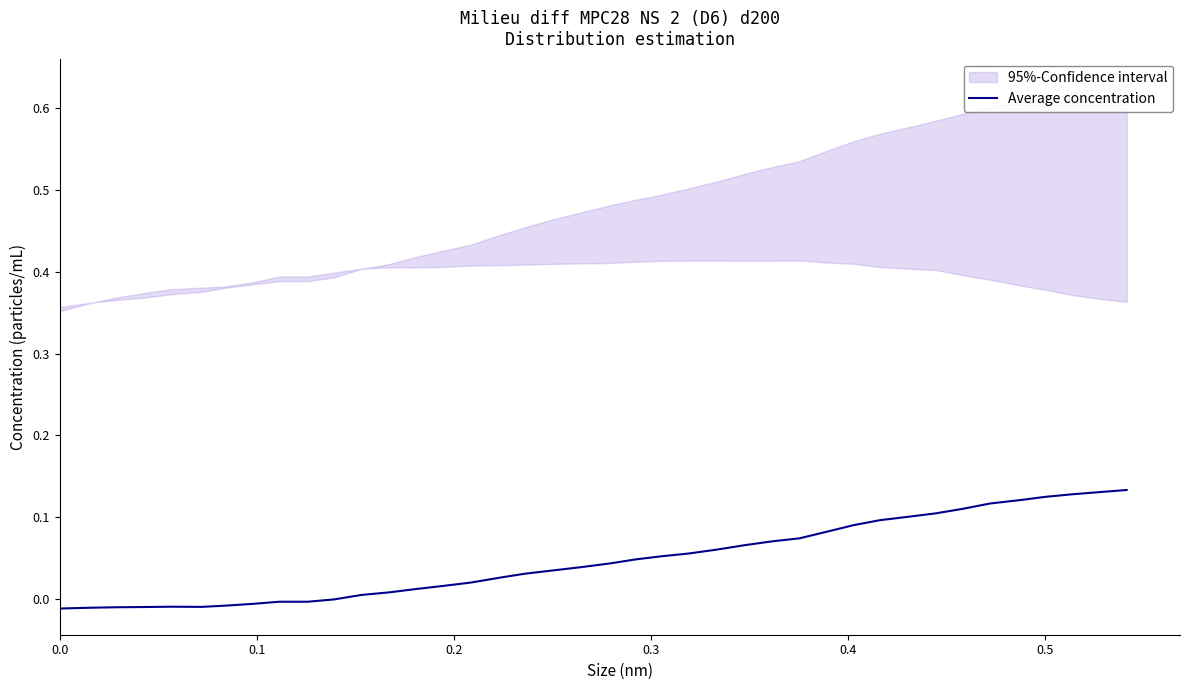

How many data points are less than 0?

11